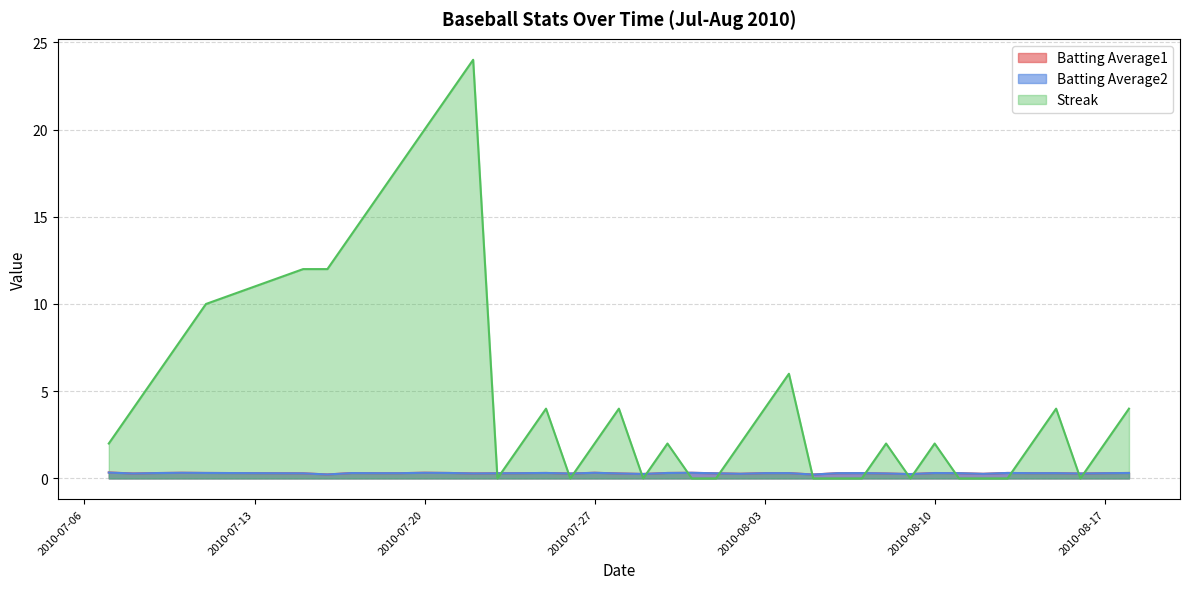

How many intersections are there between Streak and Batting Average2?

16